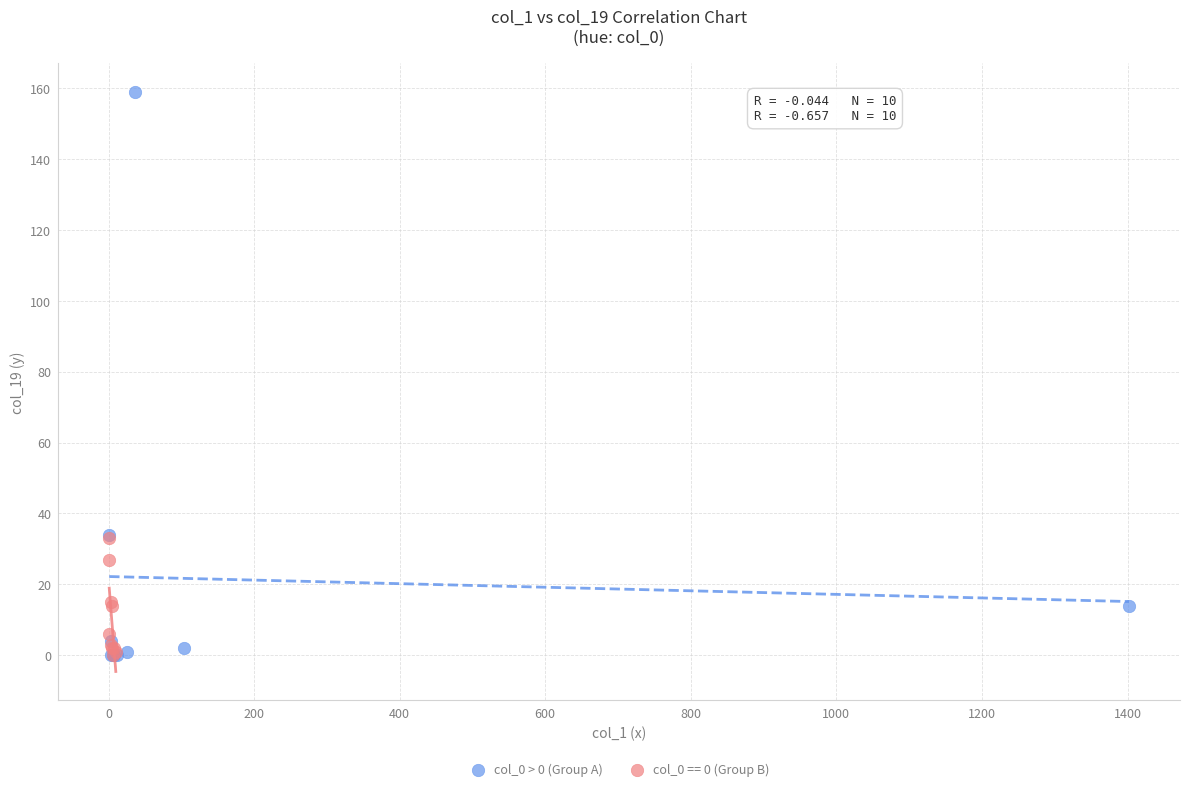

Which series contains the highest Y value?

col_0 > 0 (Group A)